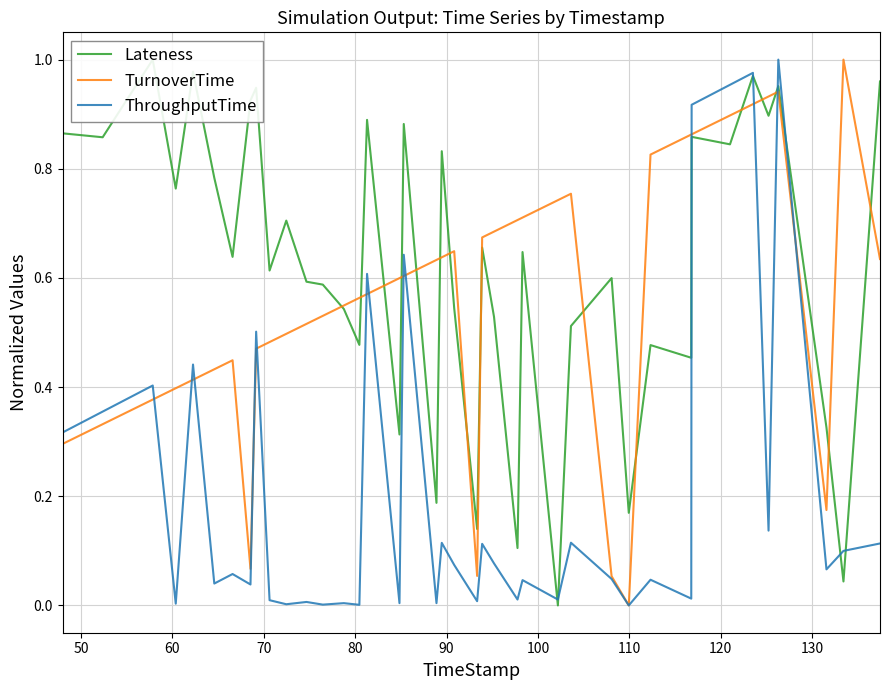

True or false: TurnoverTime has more than 1 interior local peaks.

True